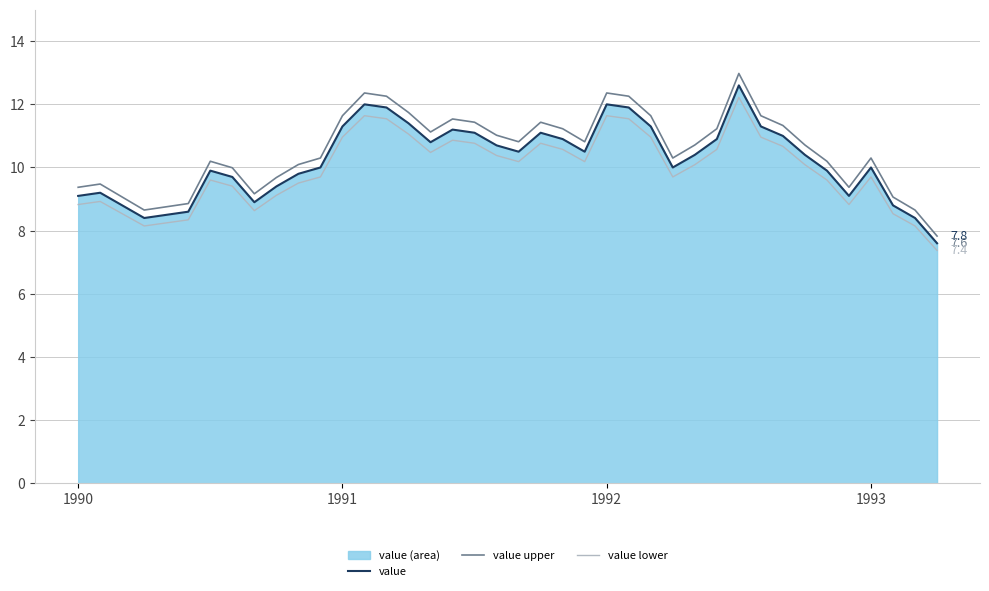

Which series has the largest range (max minus min)?

value upper